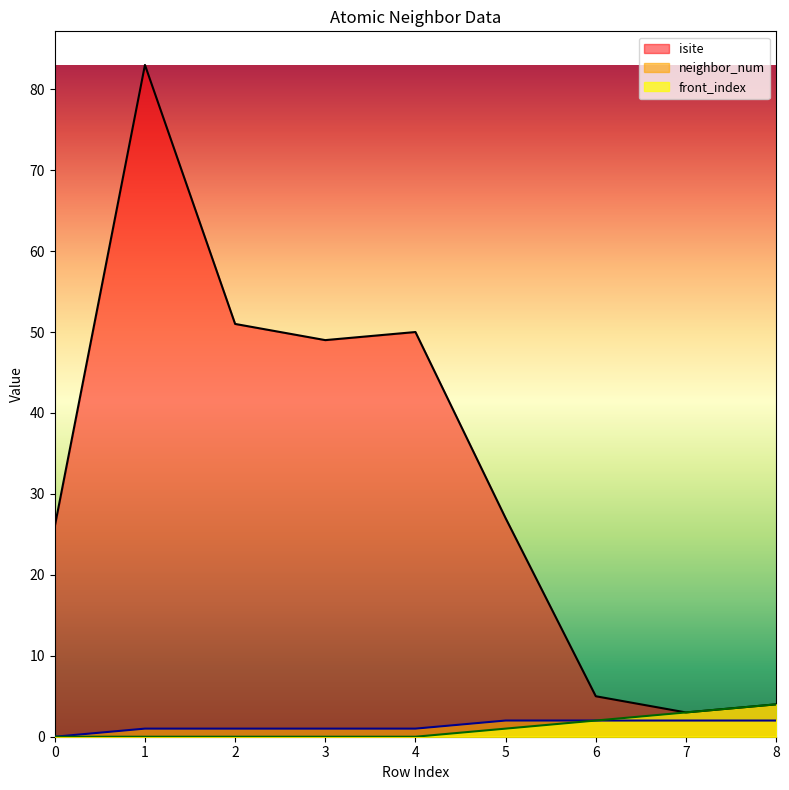

True or false: front_index and isite intersect in this chart.

False